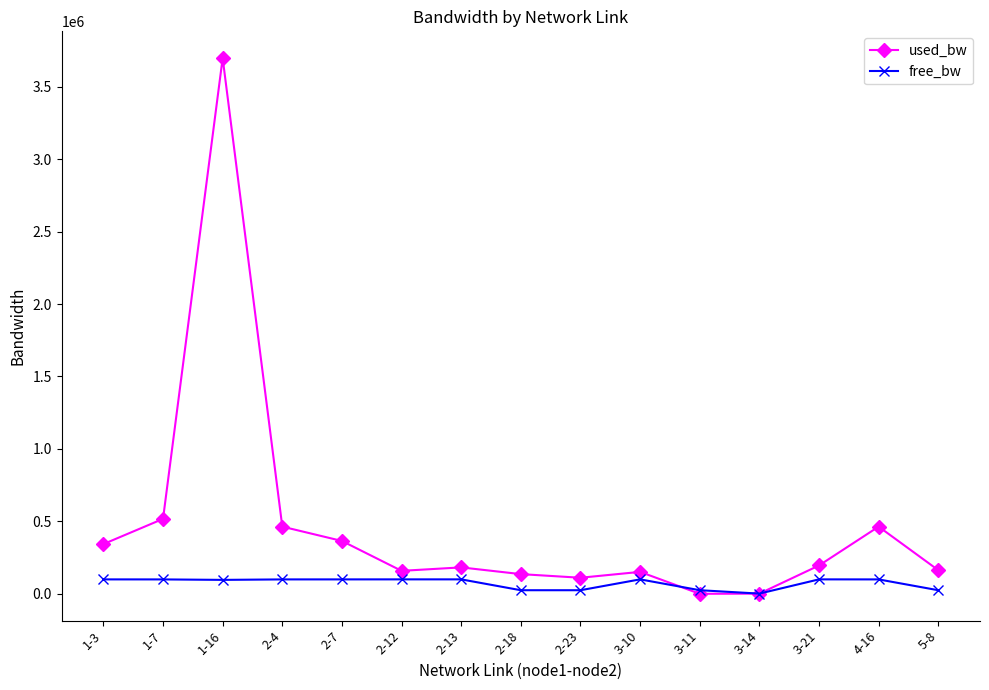

How many times do free_bw and used_bw cross each other?

2